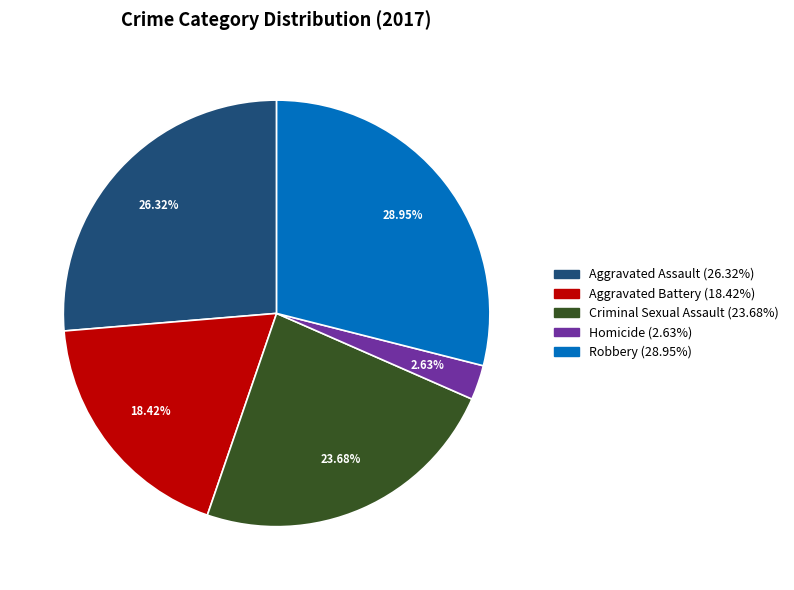

To the nearest percent, what portion does Aggravated Battery represent?

18%